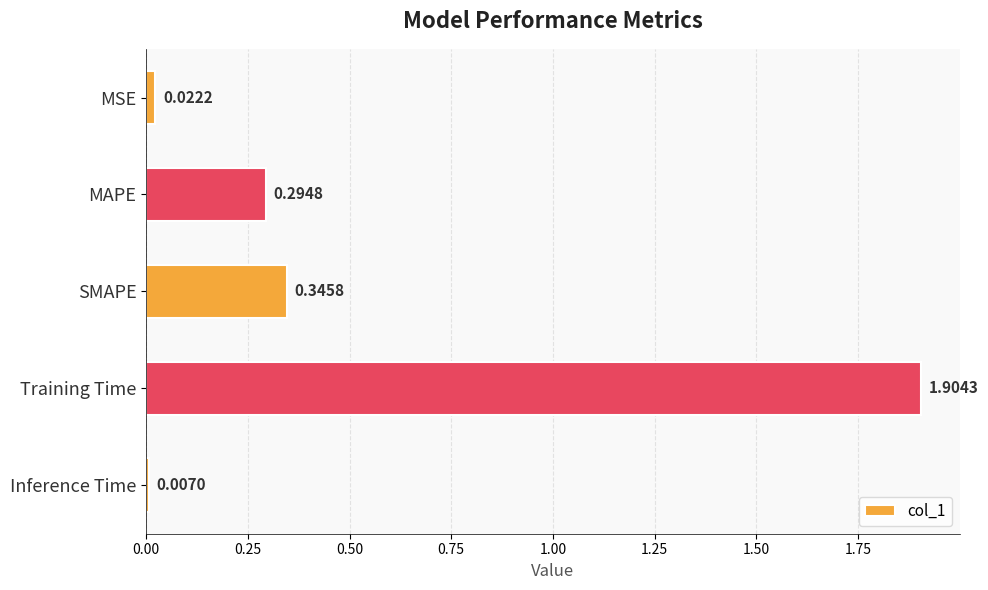

What is the label of the 4th bar from the top?

Training Time